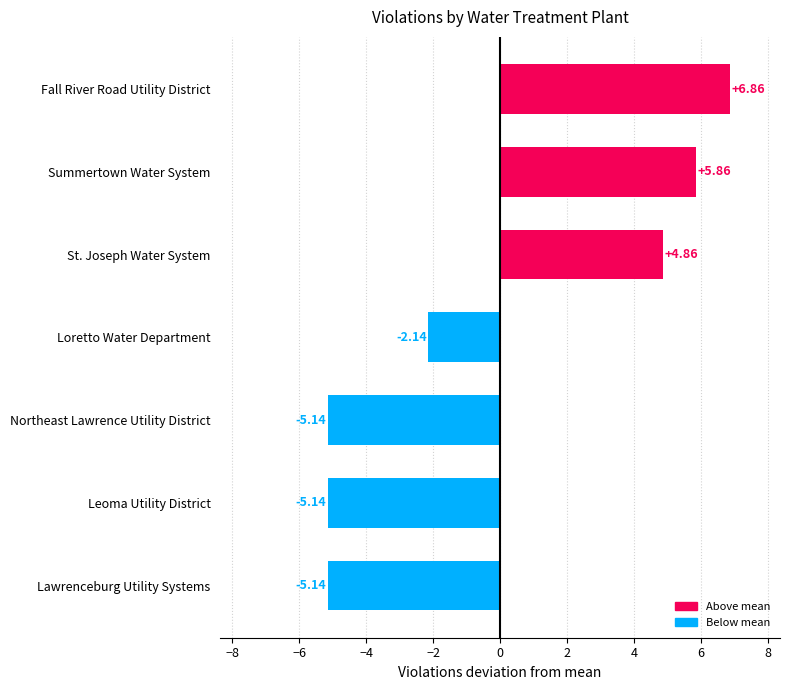

How many bars are there in total?

7